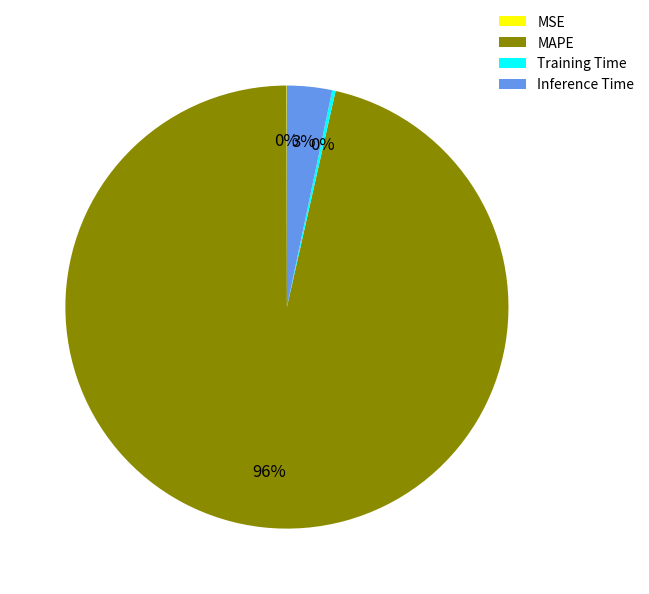

Which slice is the largest?

MAPE